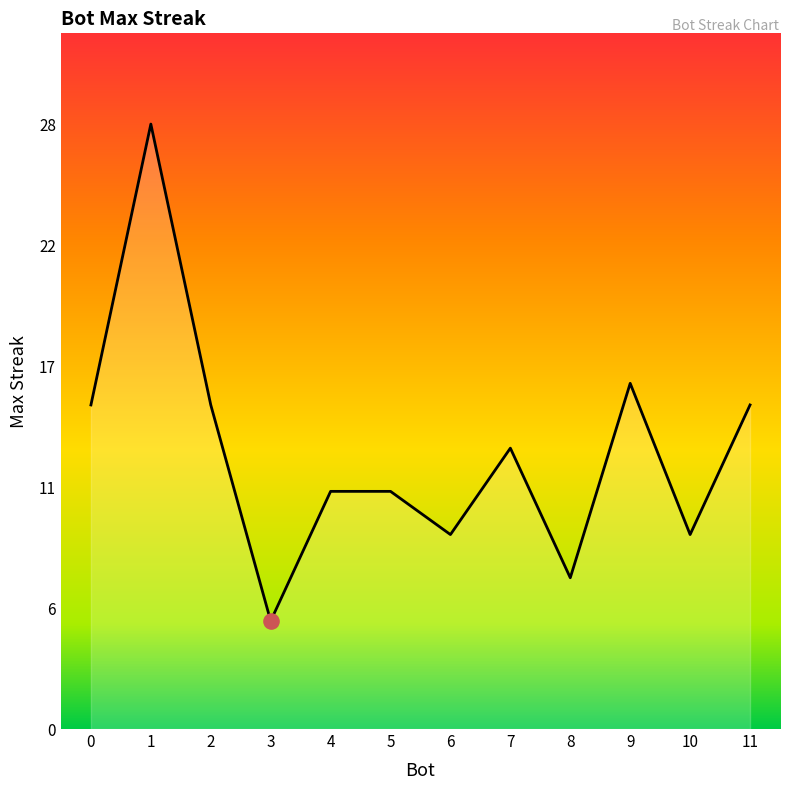

Between 1 and 4, which is larger?

1